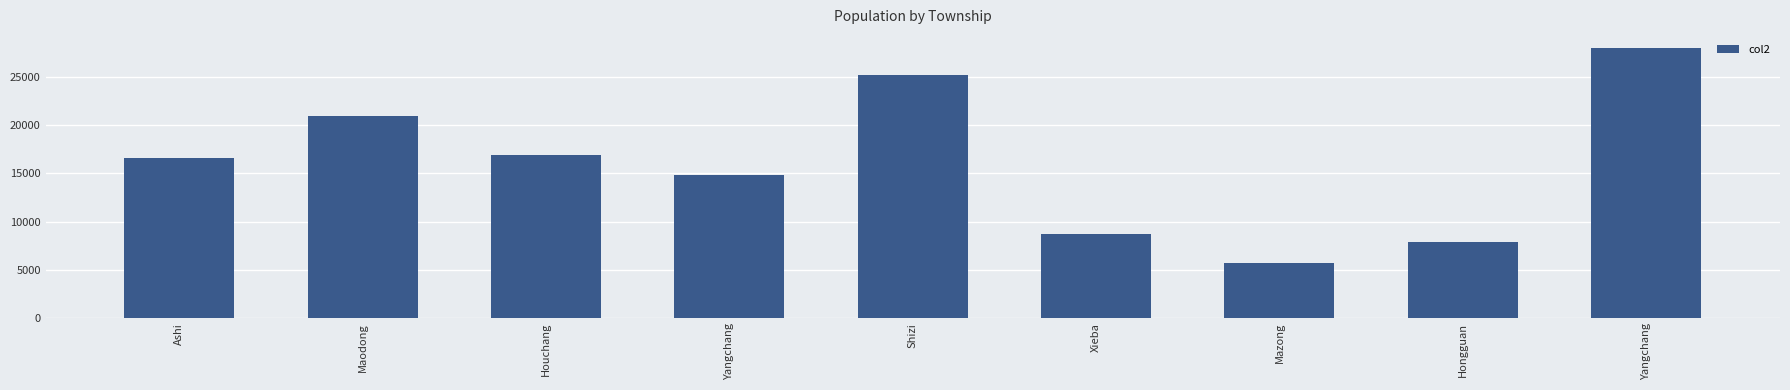

How many bars are there in total?

9